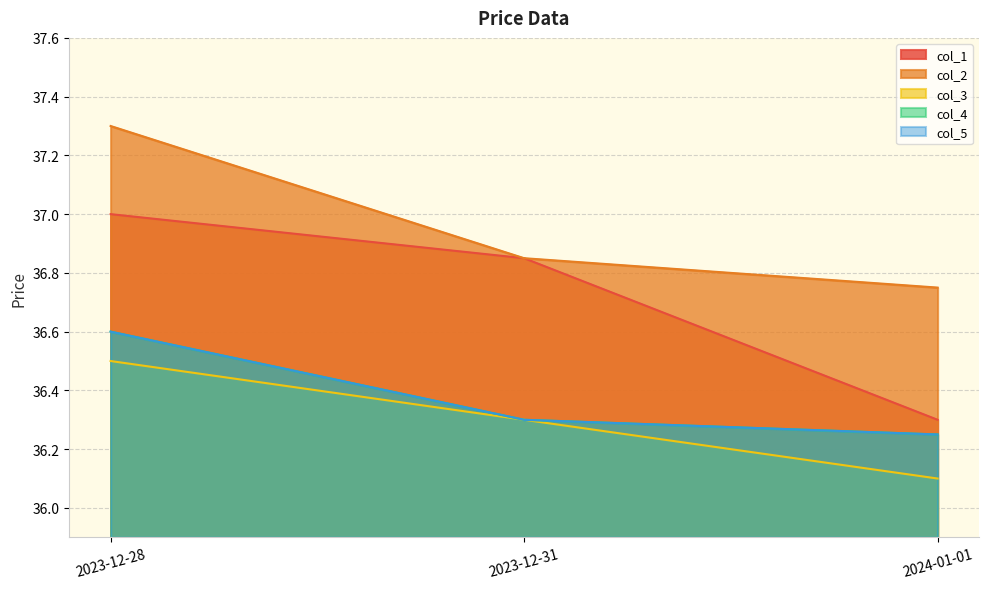

The value of col_1 at 2023-12-31 is 15.7. True or false?

False